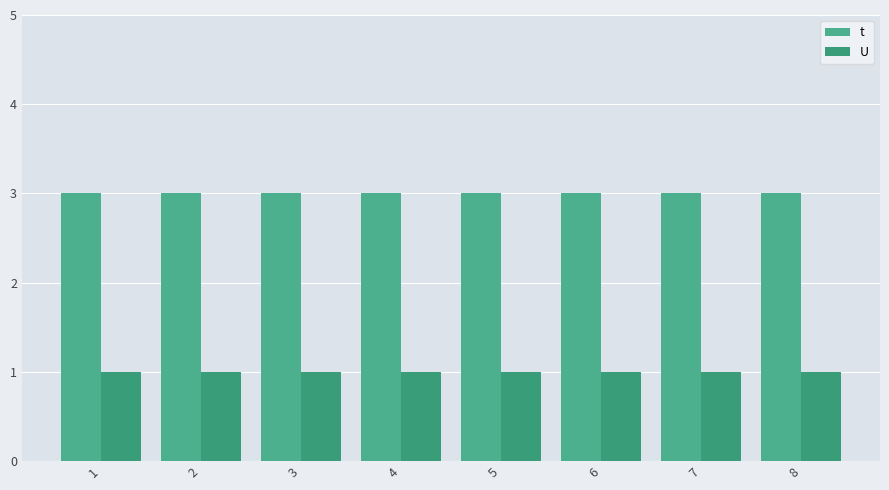

What is the sum of the U values at 5 and 8?

2